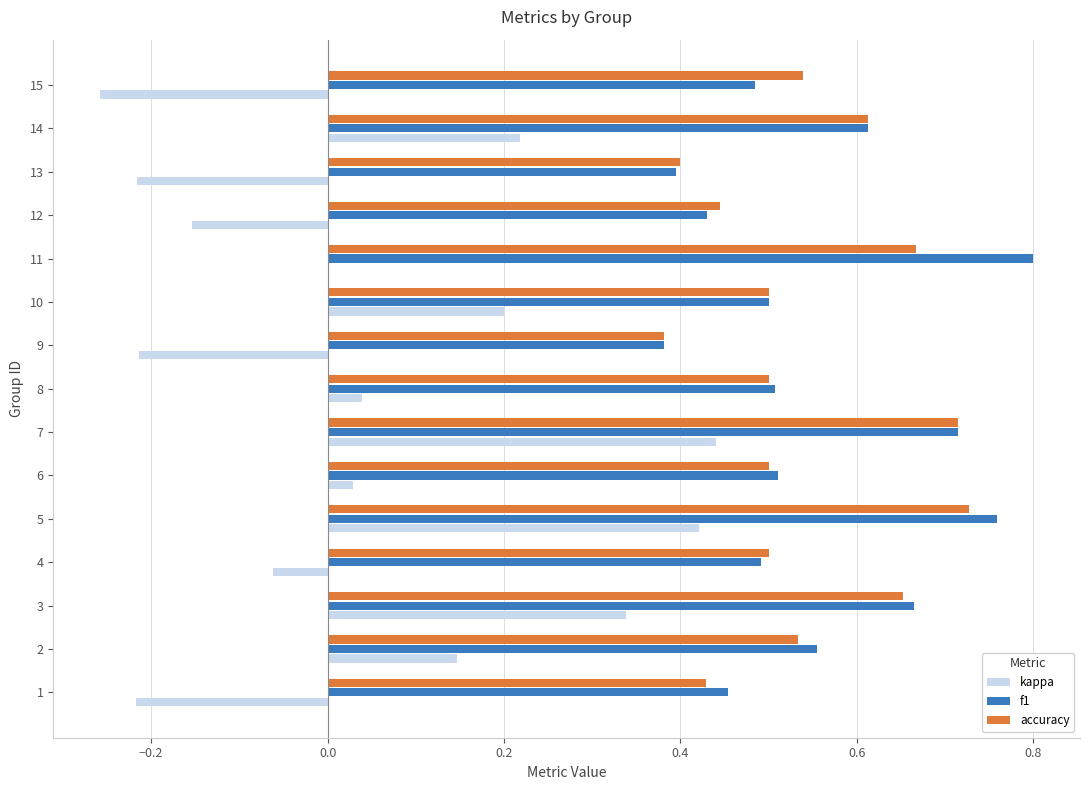

What is the sum of all f1 values?

8.3